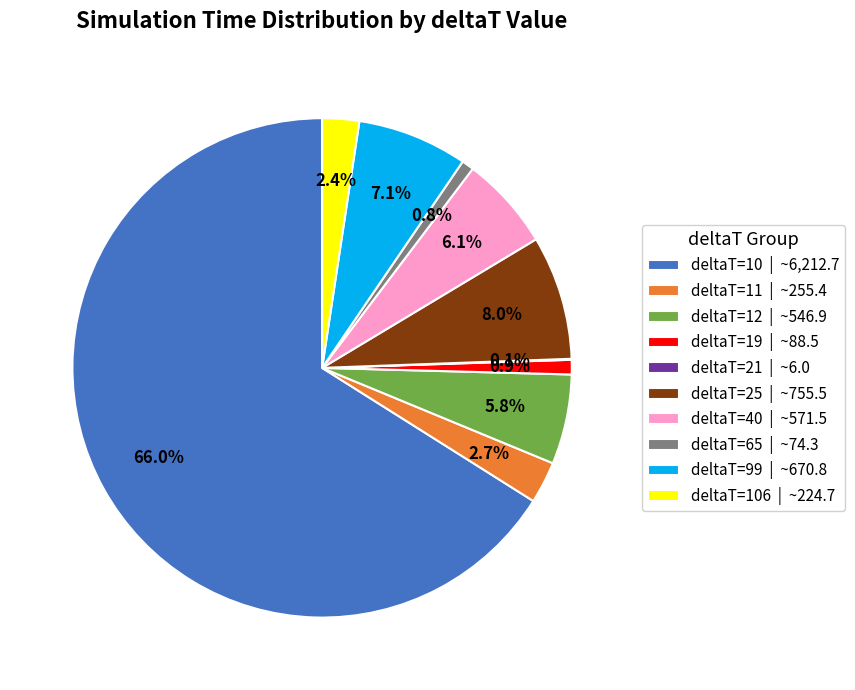

What portion of the pie excludes deltaT=65 | ~74.3?

99.2%